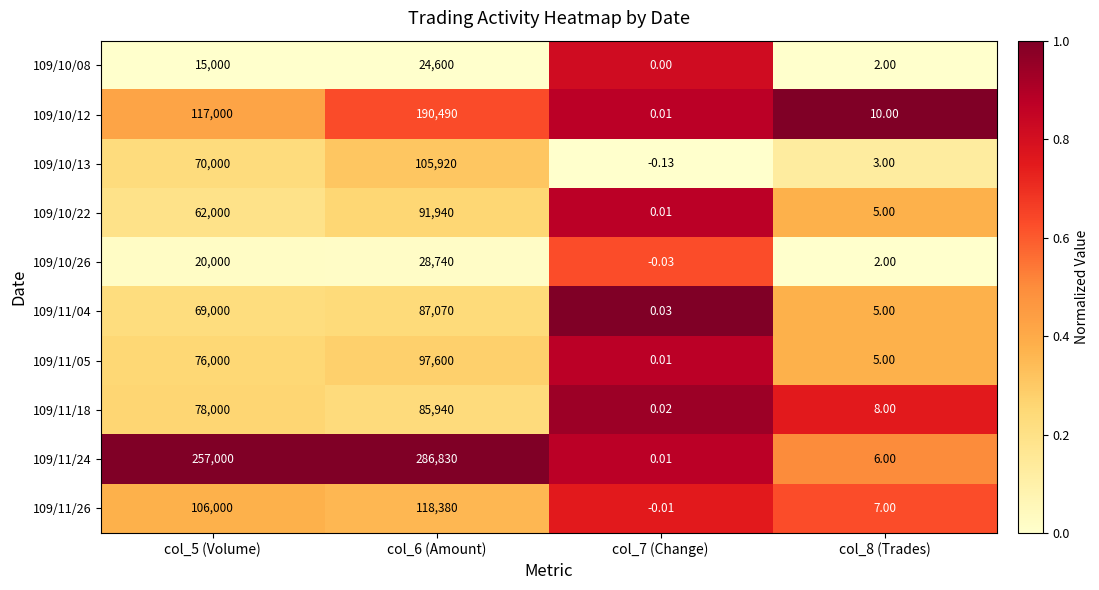

Rank the series by their maximum value, from highest to lowest.

109/11/24, 109/10/12, 109/11/26, 109/10/13, 109/11/05, 109/10/22, 109/11/04, 109/11/18, 109/10/26, 109/10/08